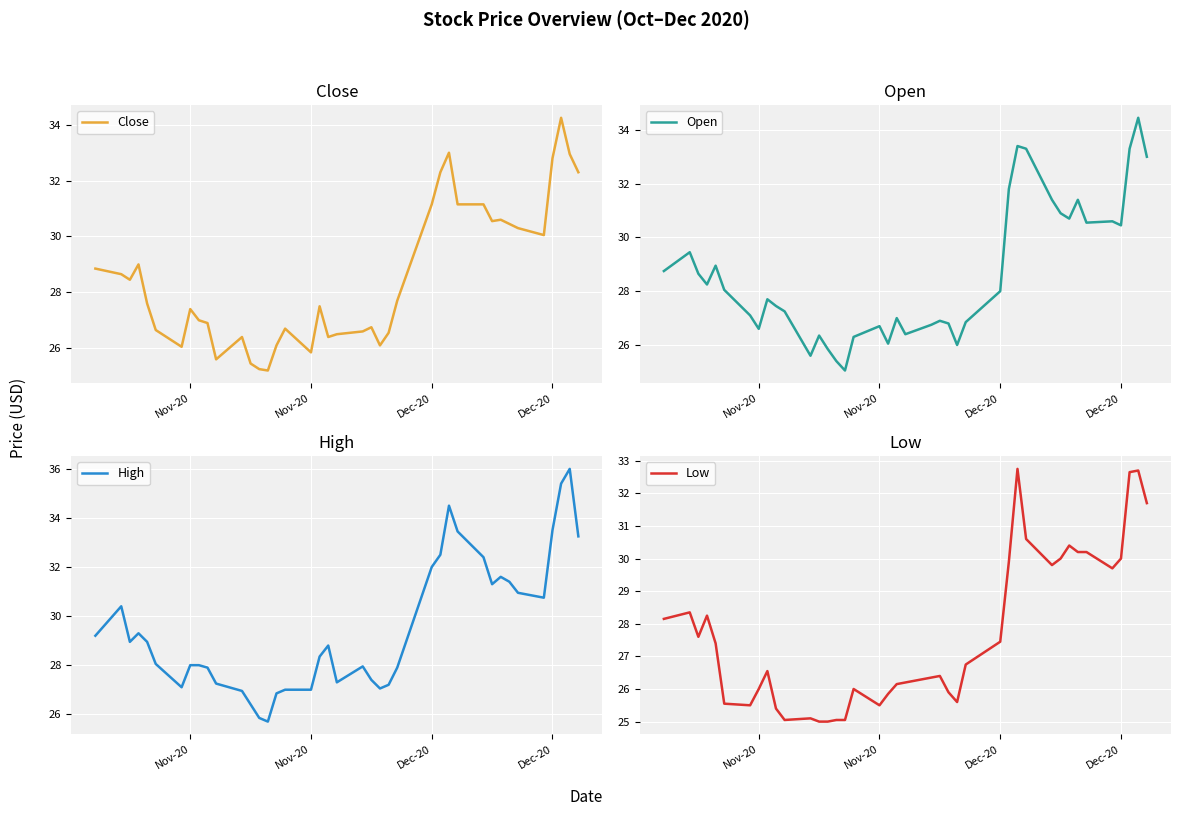

What are all the series names shown in the legend?

Close, Open, High, Low